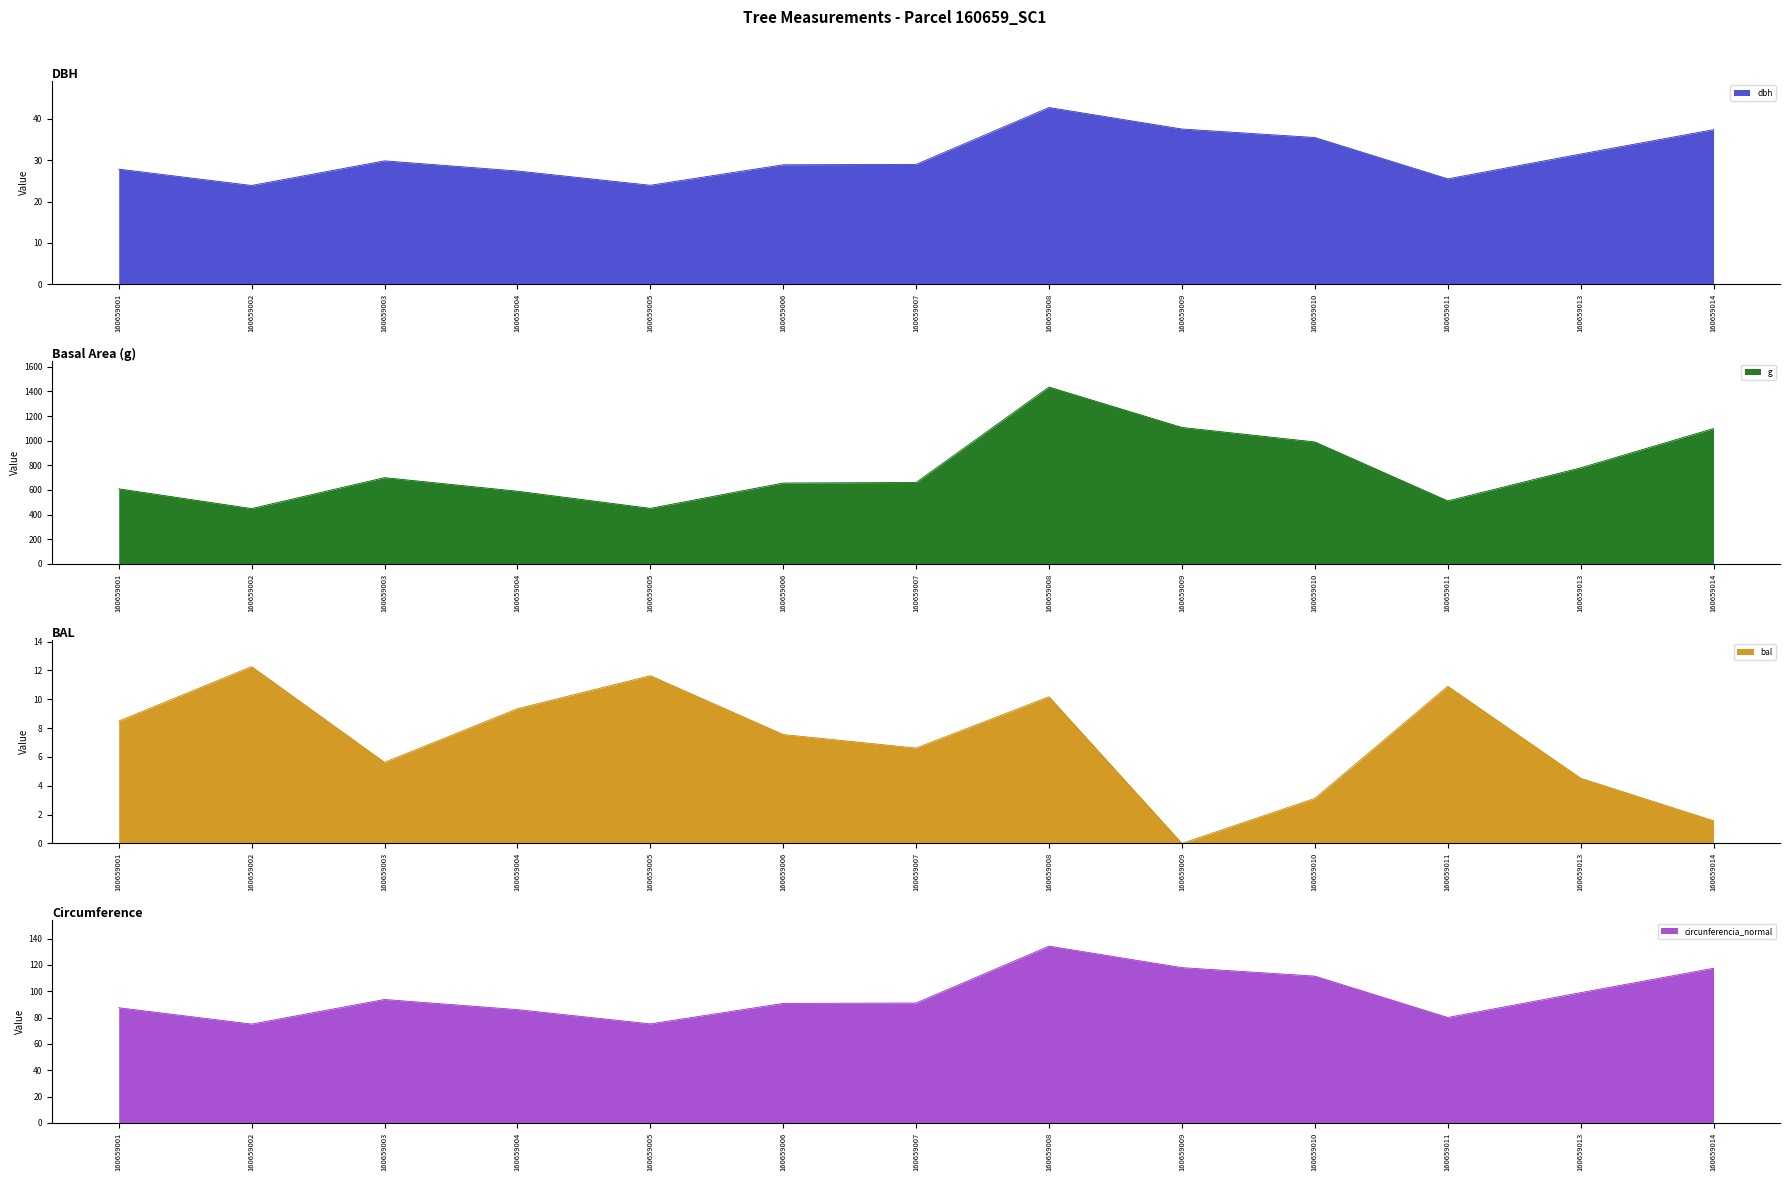

At which label does bal reach its minimum?

160659009